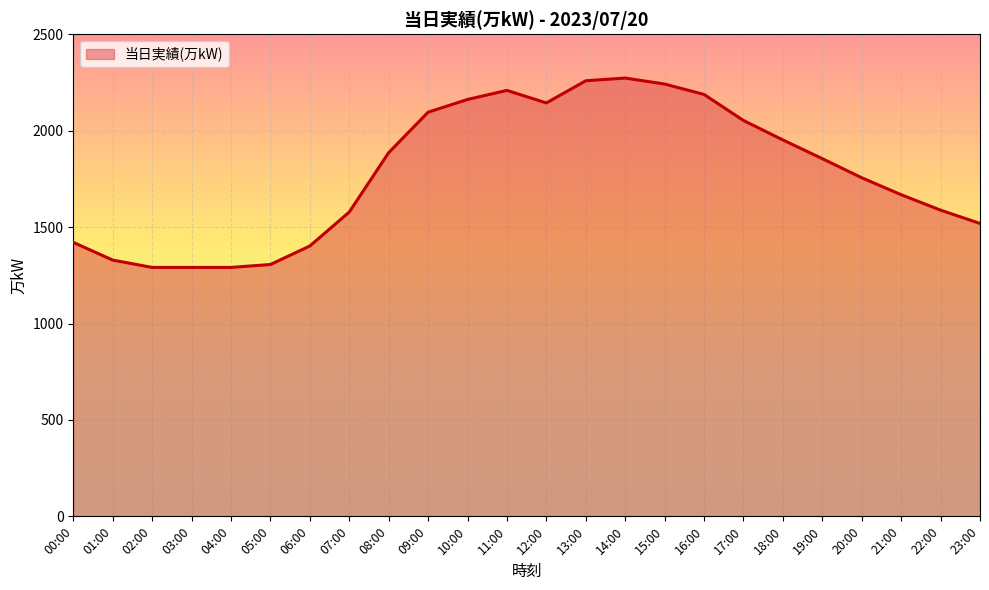

True or false: the data shows 931 at 19:00.

False